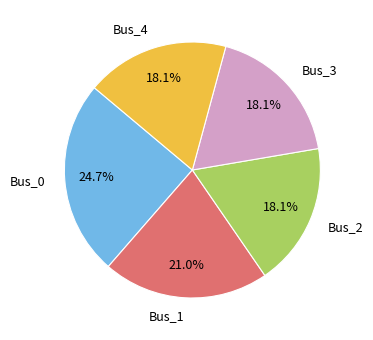

Combined, what portion of the pie is Bus_3 and Bus_4?

36.2%